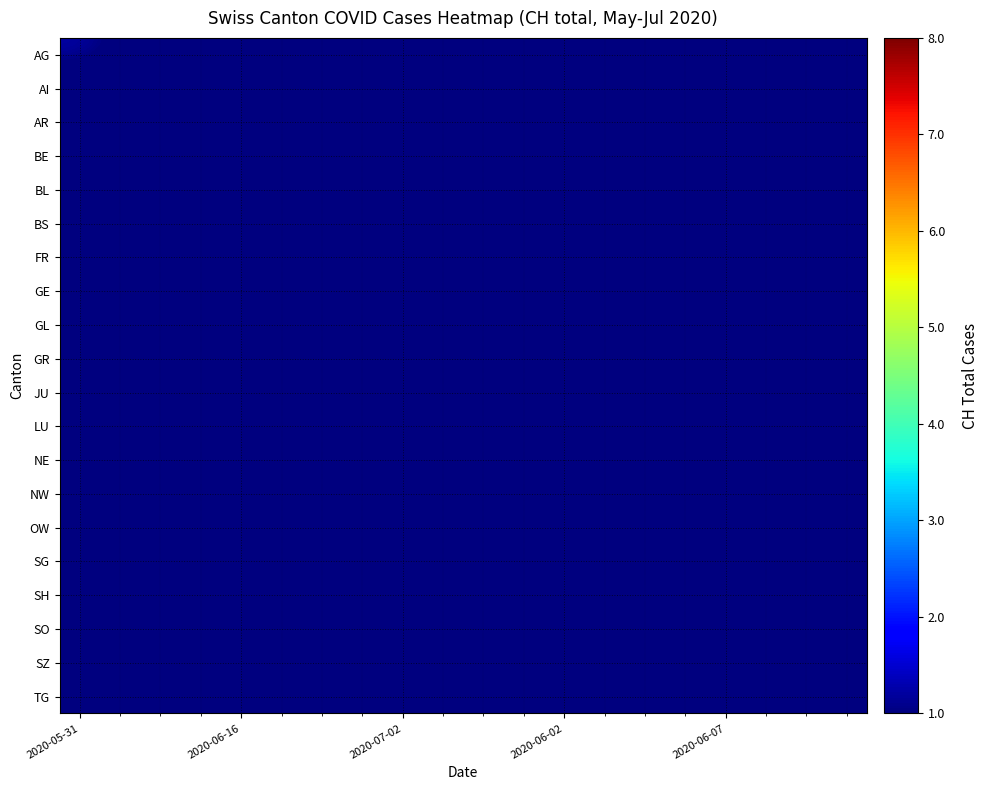

Rank the series by their maximum value, from highest to lowest.

AG, GL, GR, FR, BE, AI, GE, BL, BS, AR, JU, LU, NE, NW, OW, SG, SH, SO, SZ, TG